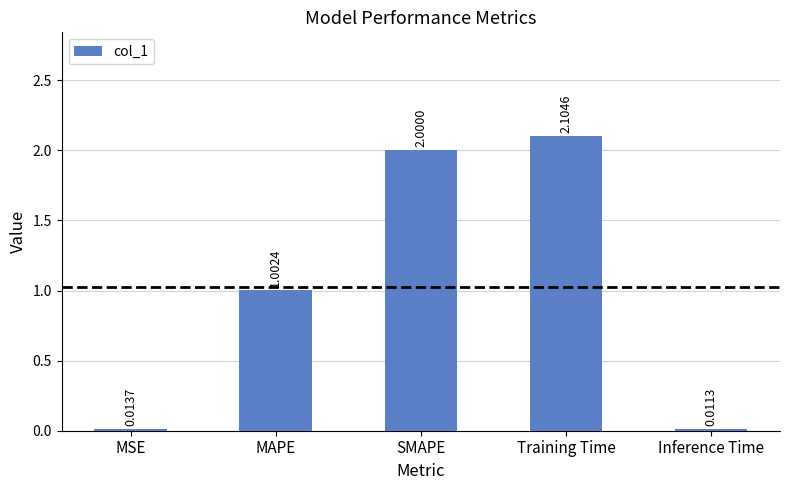

What is the difference between the maximum and minimum values?

2.1